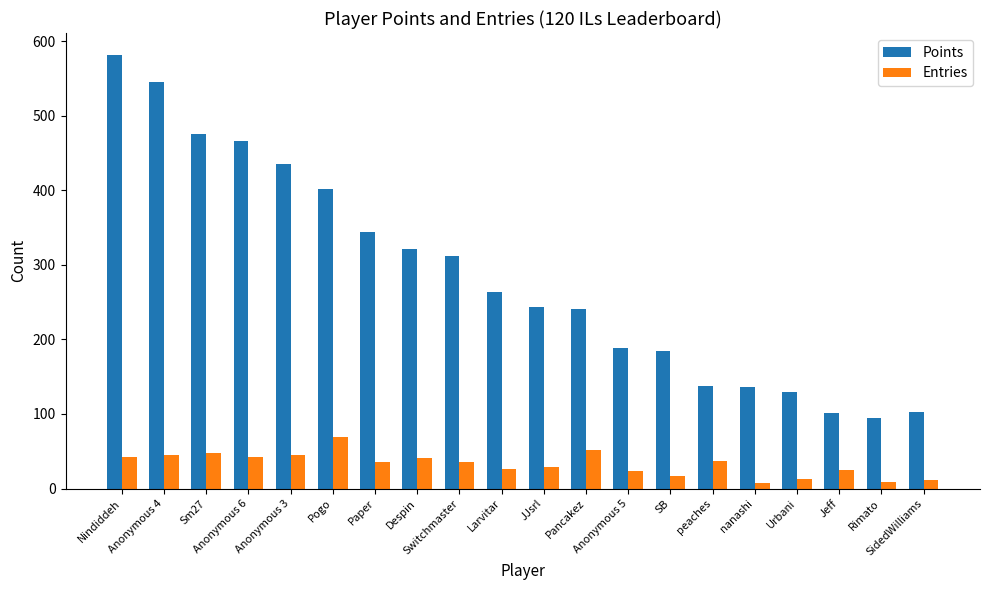

Which series has the largest range (max minus min)?

Points